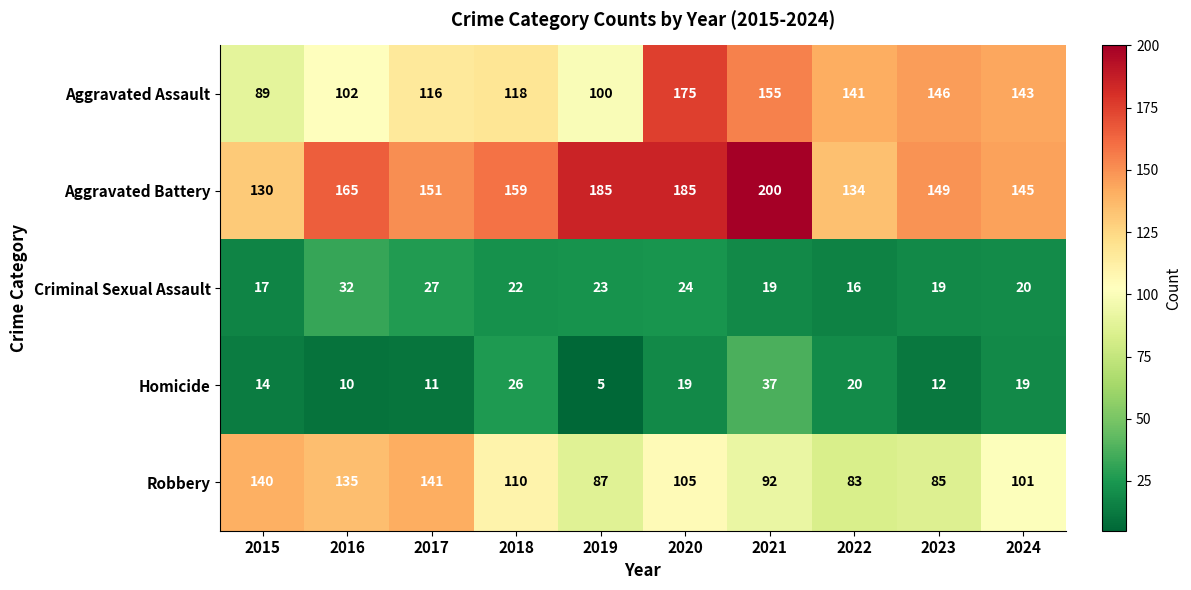

What is the total value across all series at 2017?

446